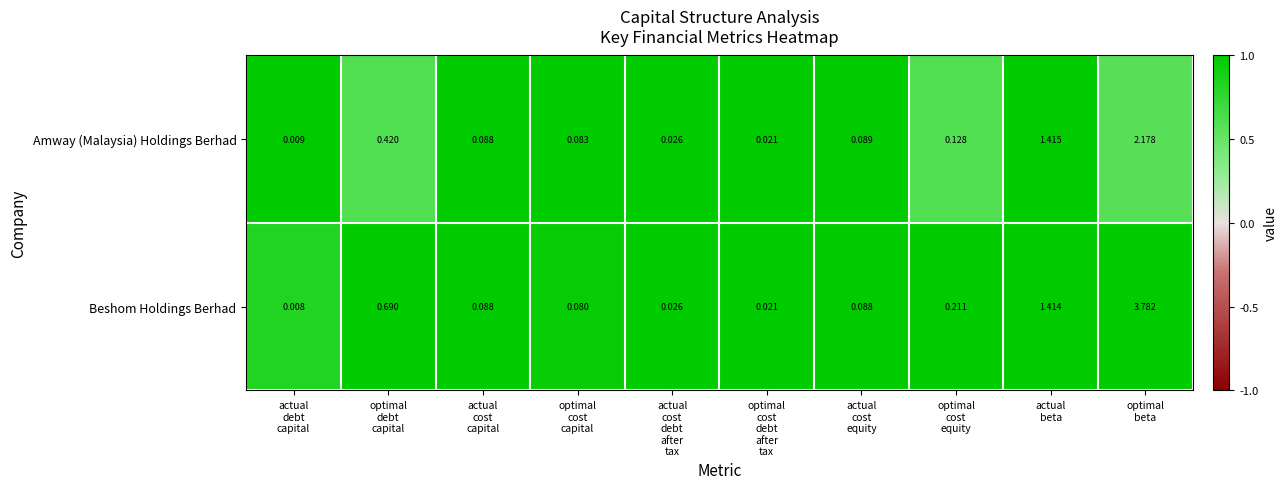

At how many categories does at least one series exceed 0?

10